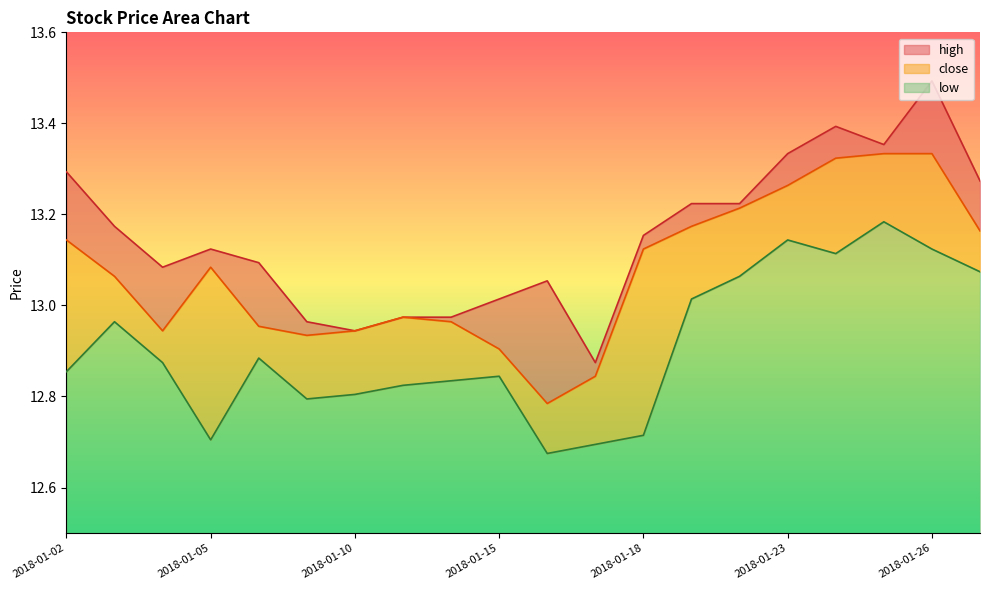

Does the chart display data point markers on the line(s)?

No